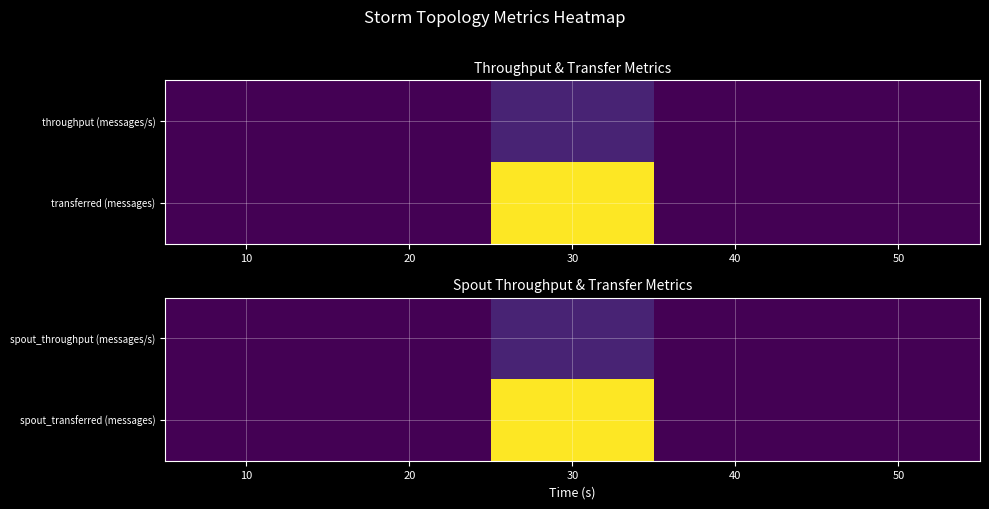

What is the total value across all series at 20?

43